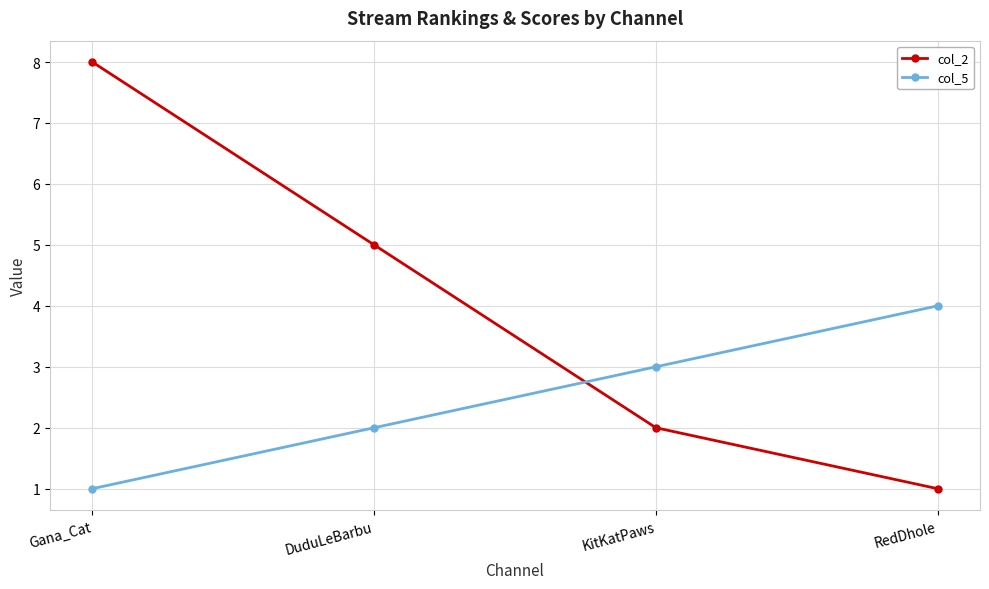

At which category is the sum across all series the highest?

Gana_Cat